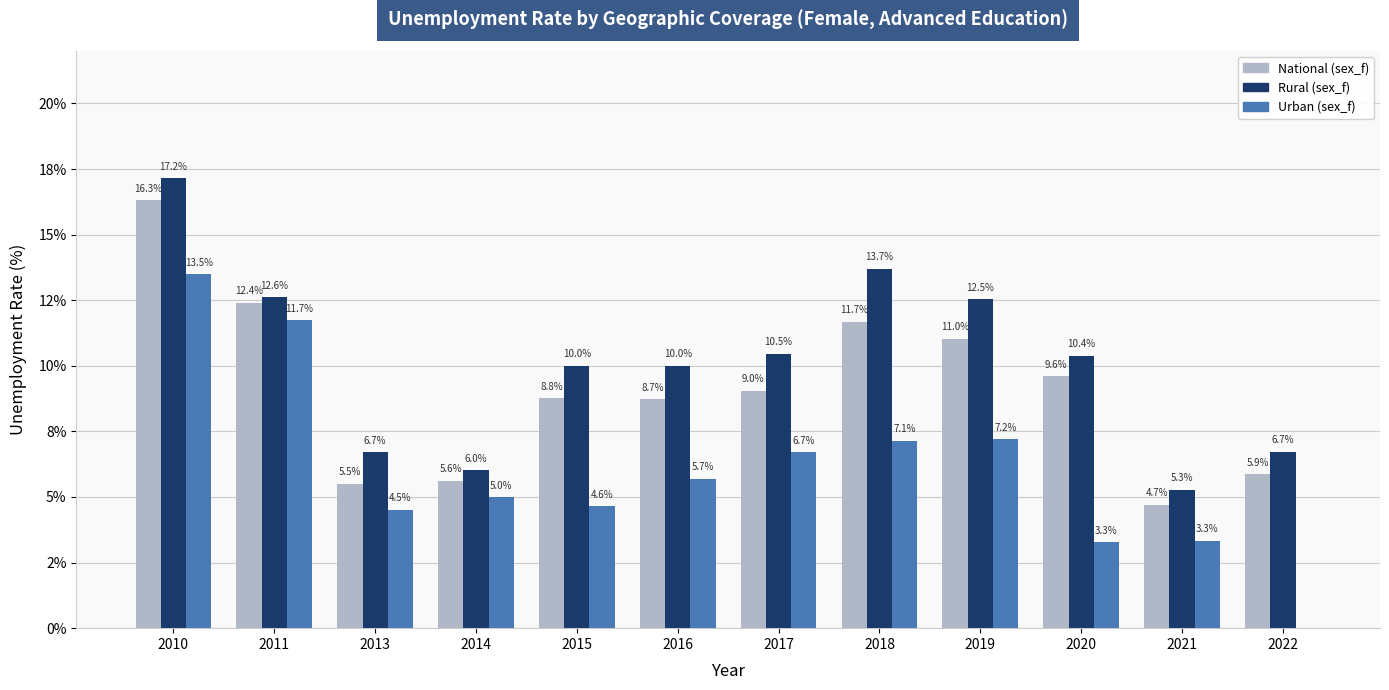

What are all the series names shown in the legend?

National (sex_f), Rural (sex_f), Urban (sex_f)